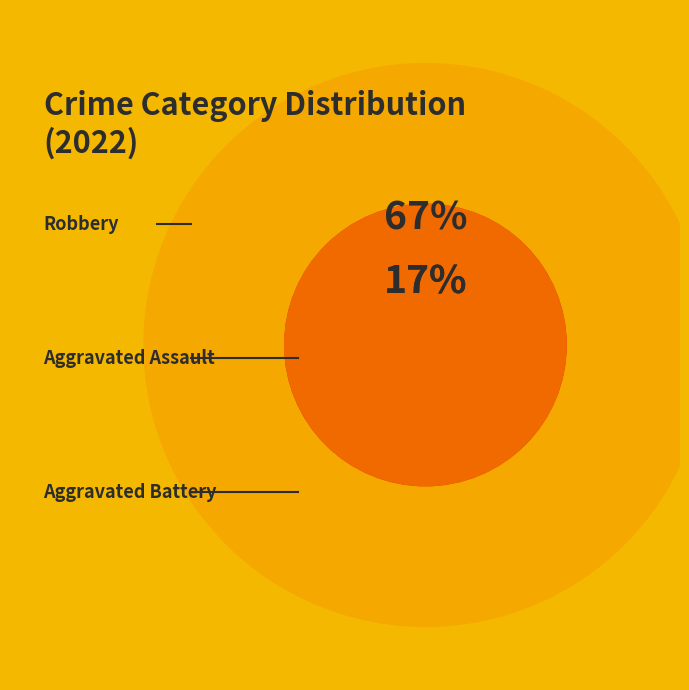

Combined, do Aggravated Battery and Robbery account for over 50%?

Yes